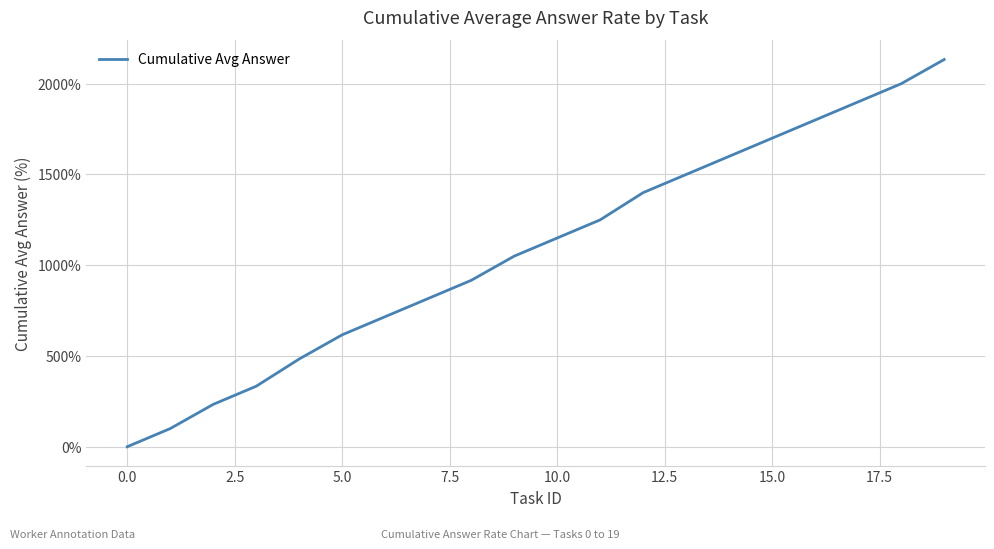

What is the maximum value shown in the chart?

2133.3